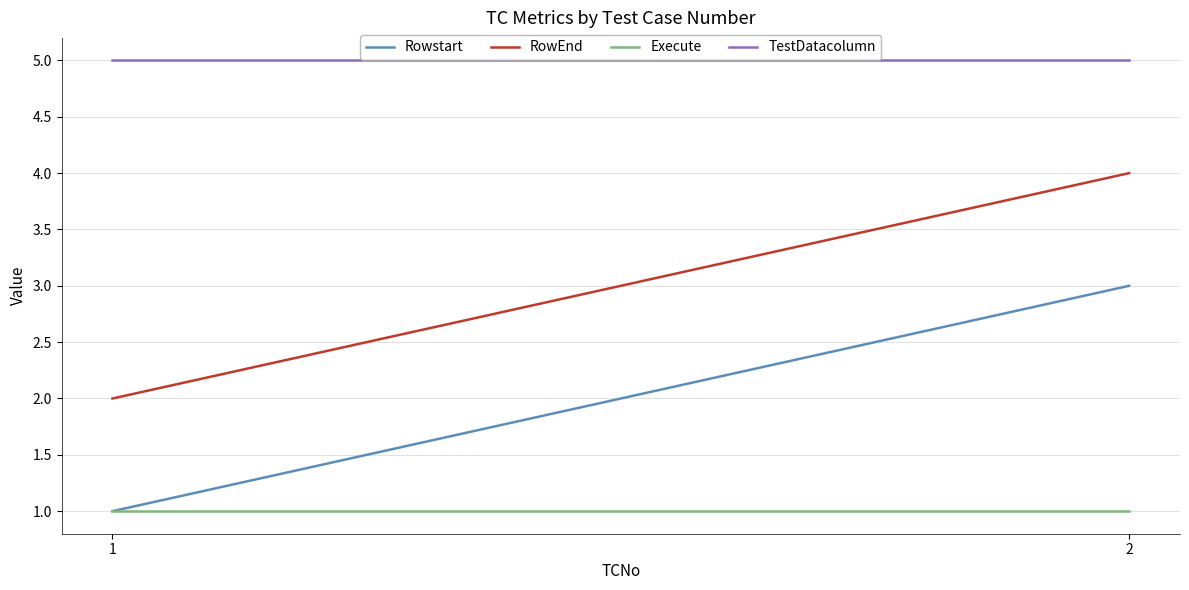

What is the smallest value displayed?

1